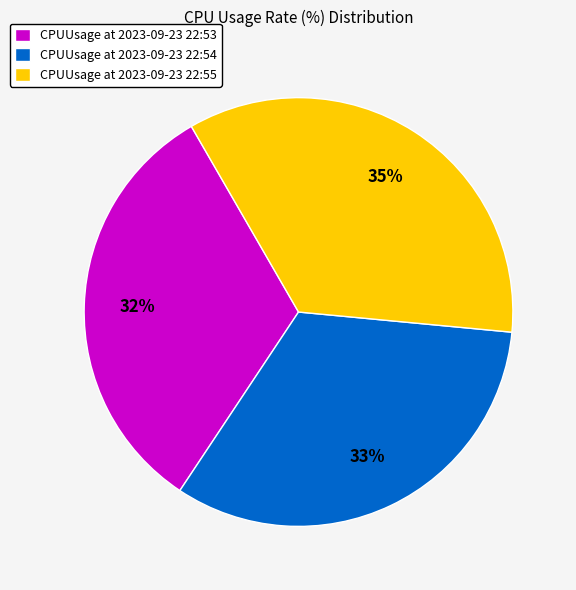

What is the ratio of the value at CPUUsage at 2023-09-23 22:55 to the value at CPUUsage at 2023-09-23 22:54?

1.1